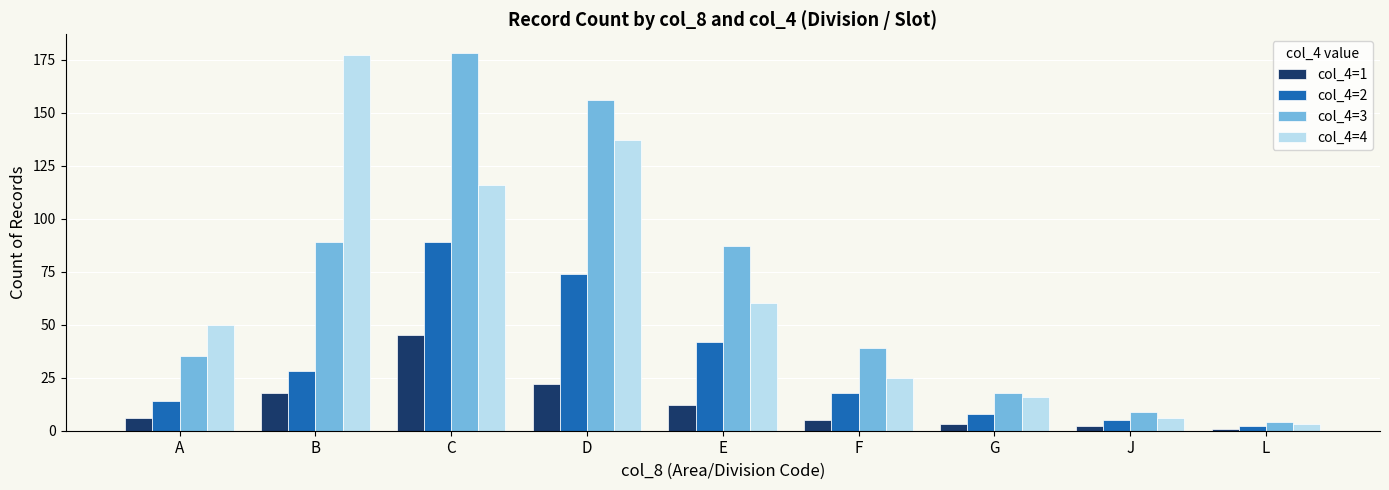

Between D and L, which series saw the biggest shift?

col_4=3